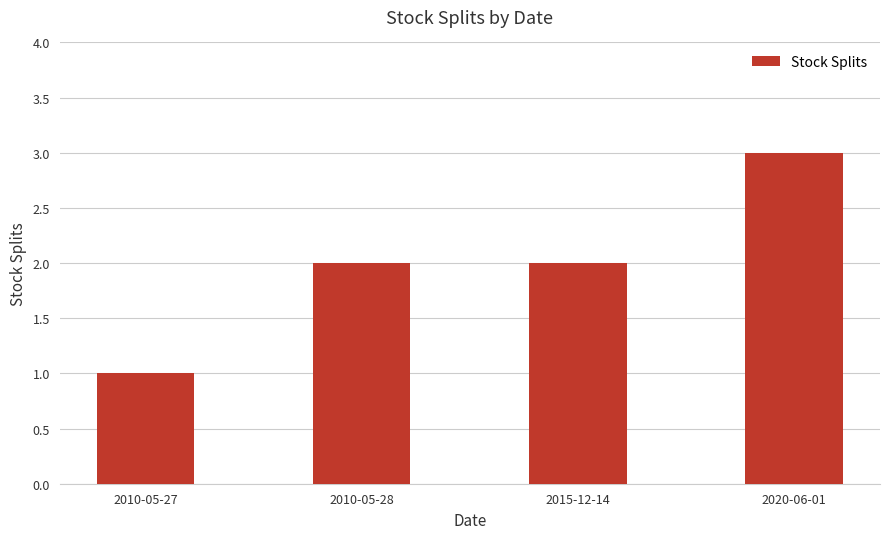

Reading right to left, what are all the values shown in this chart?

3	2	2	1